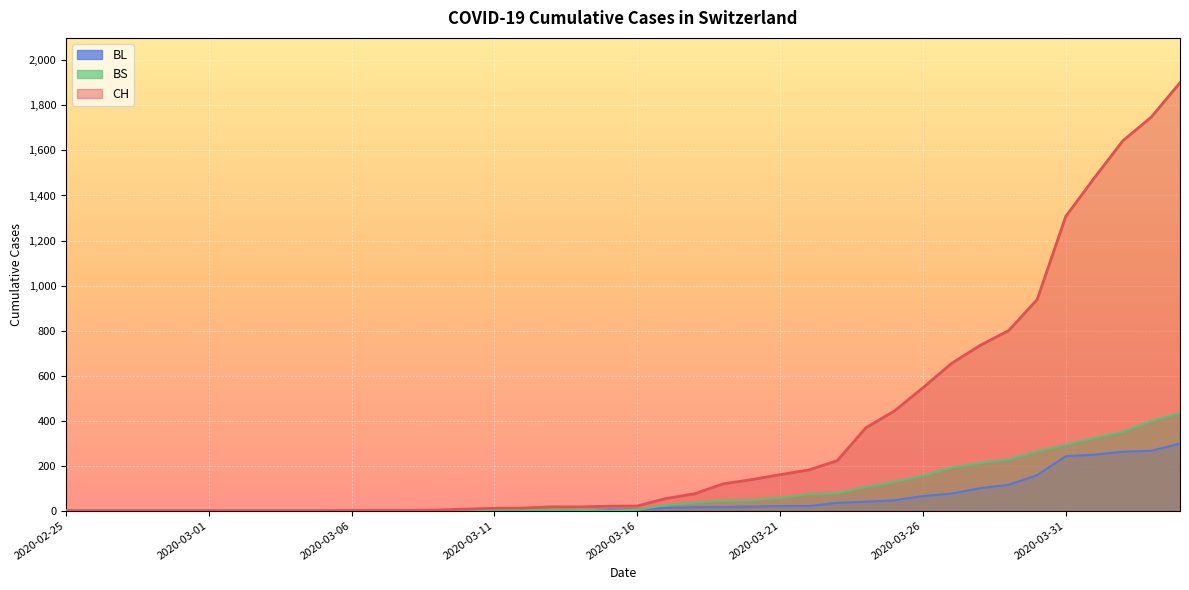

Where does the BS series first go above 4?

2020-03-17